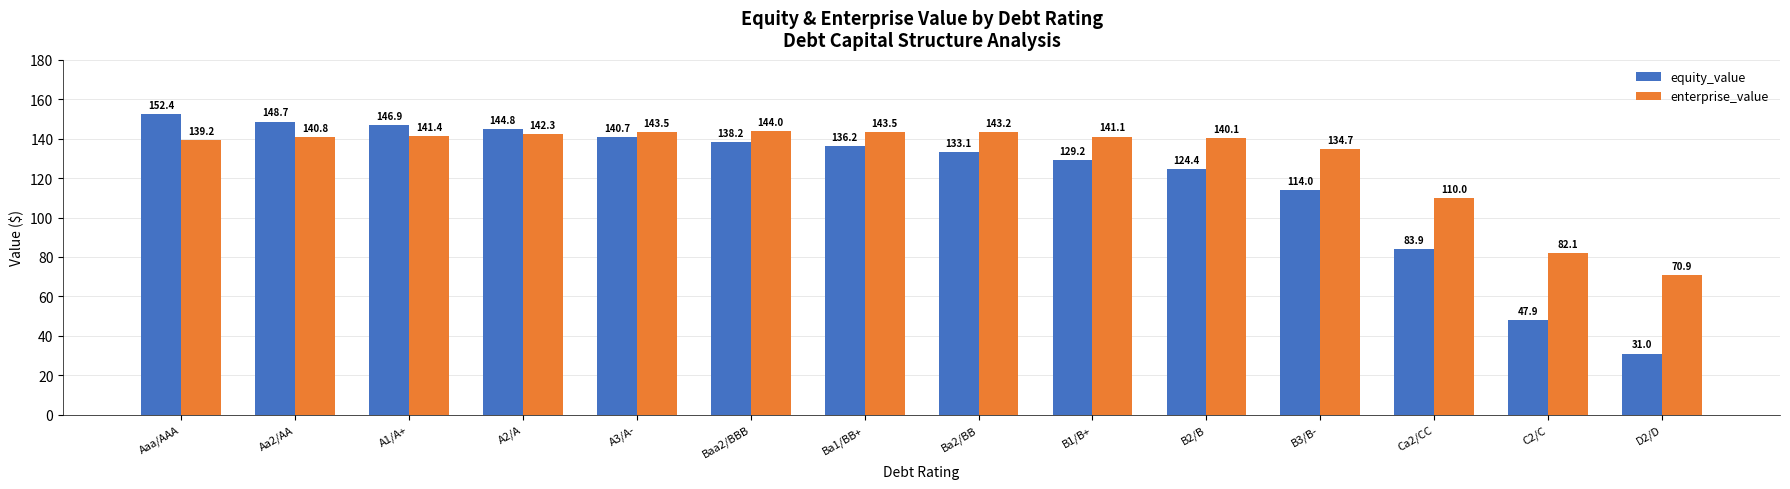

Is the value of equity_value at Ba1/BB+ greater than the value of enterprise_value at D2/D?

Yes